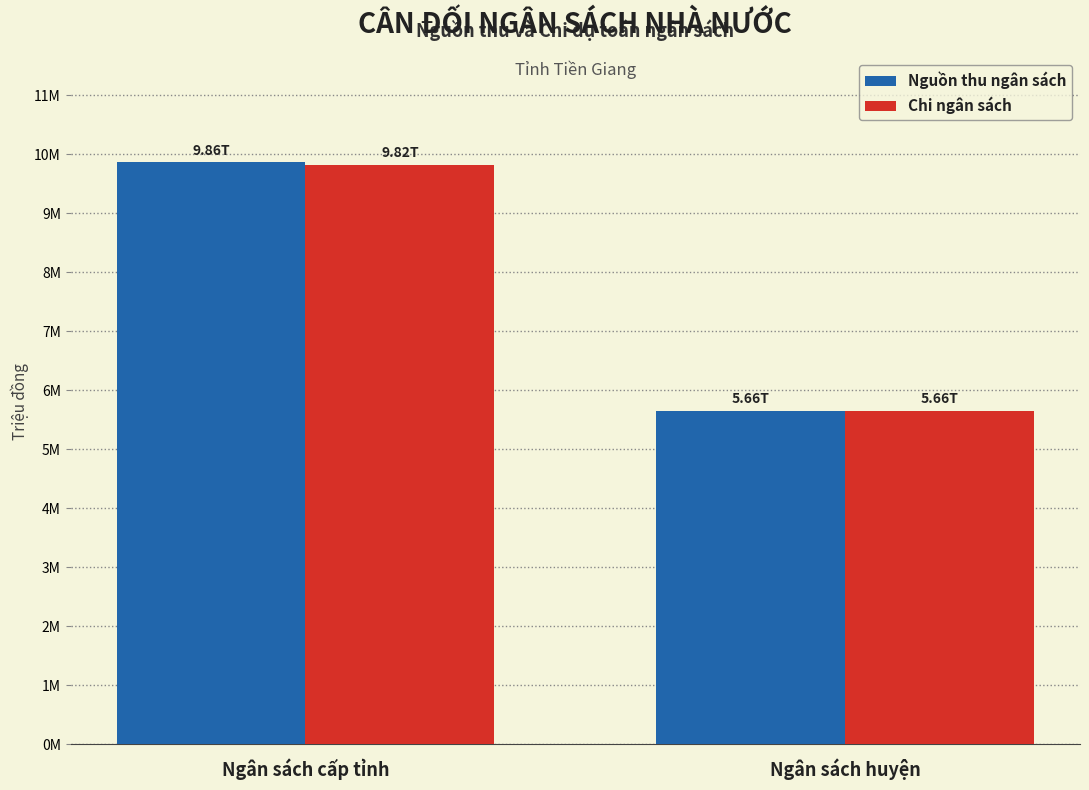

What are all the series names shown in the legend?

Nguồn thu ngân sách, Chi ngân sách